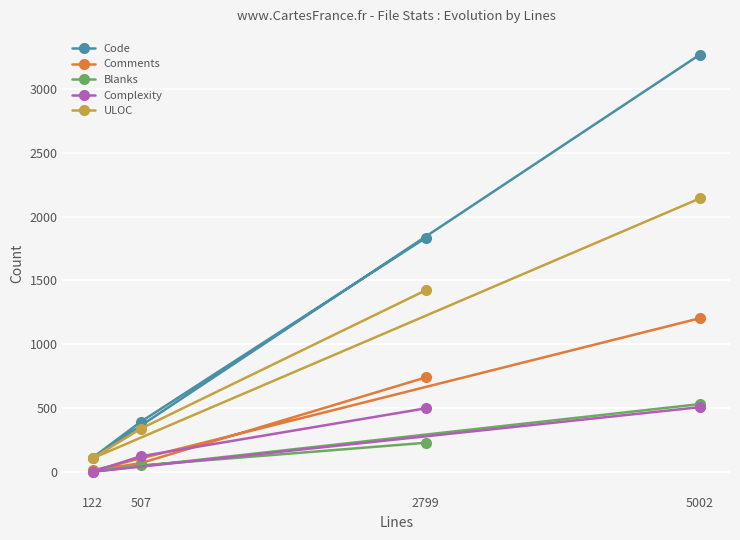

What is the average value of the Complexity series?

281